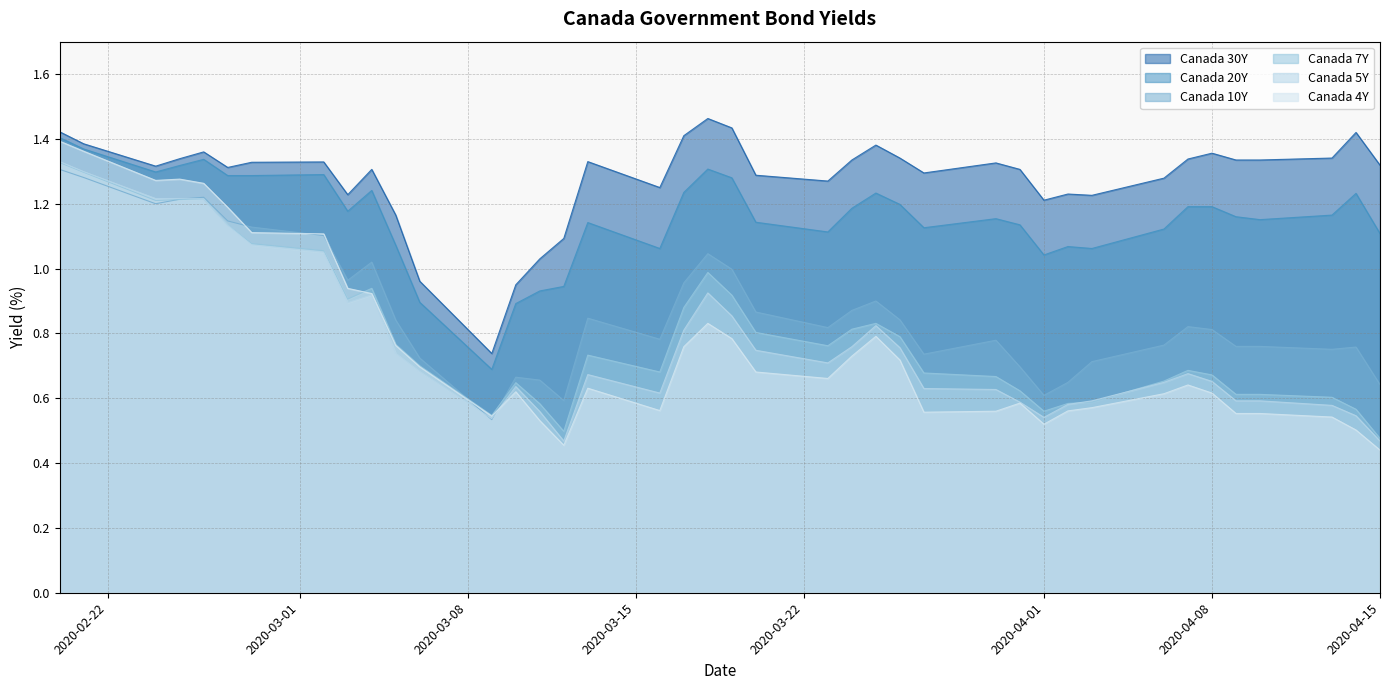

Which series ends up on top after the final intersection of Canada 7Y and Canada 10Y?

Canada 10Y